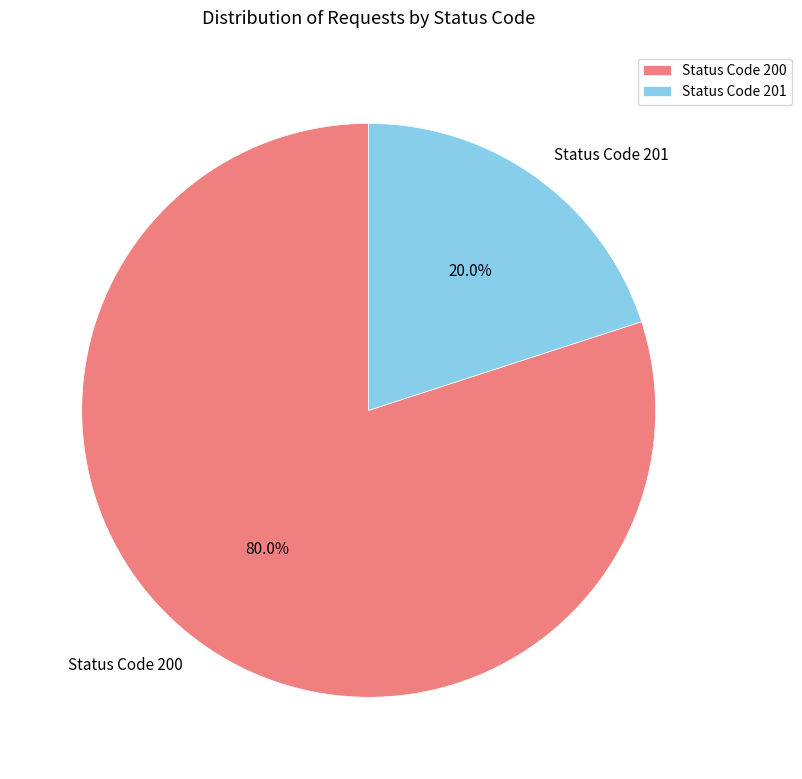

Which slice is the largest?

Status Code 200